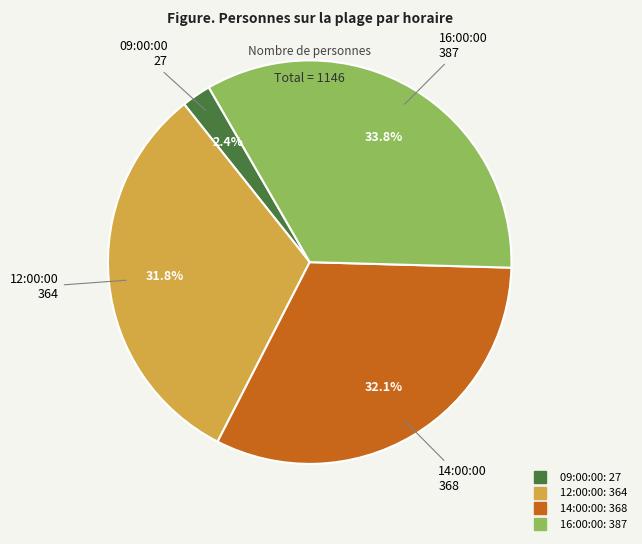

To the nearest percent, what is the combined percentage of 16:00:00 and 14:00:00?

66%